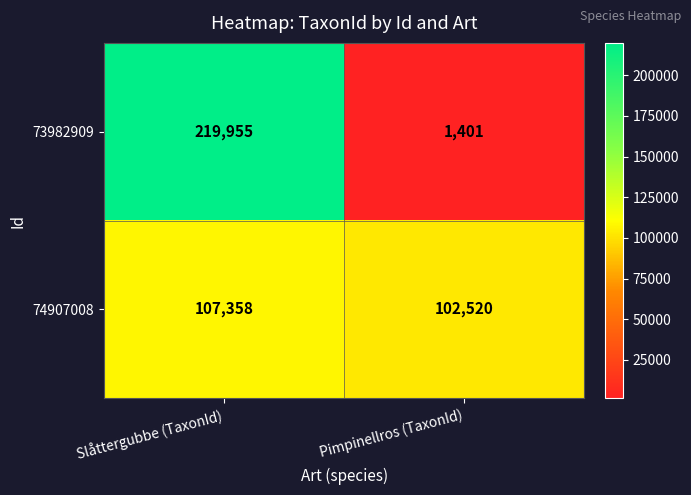

How many categories are shown in the chart?

2